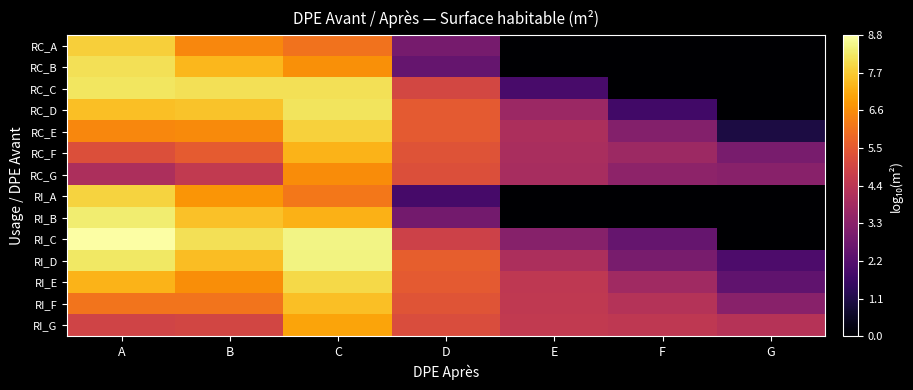

How many data points does each series have?

7